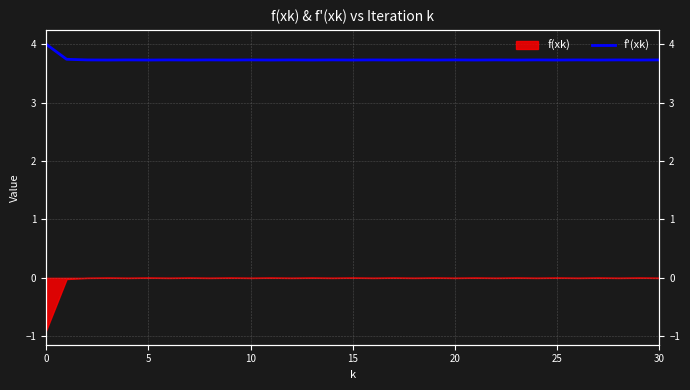

What is the average value?

3.7